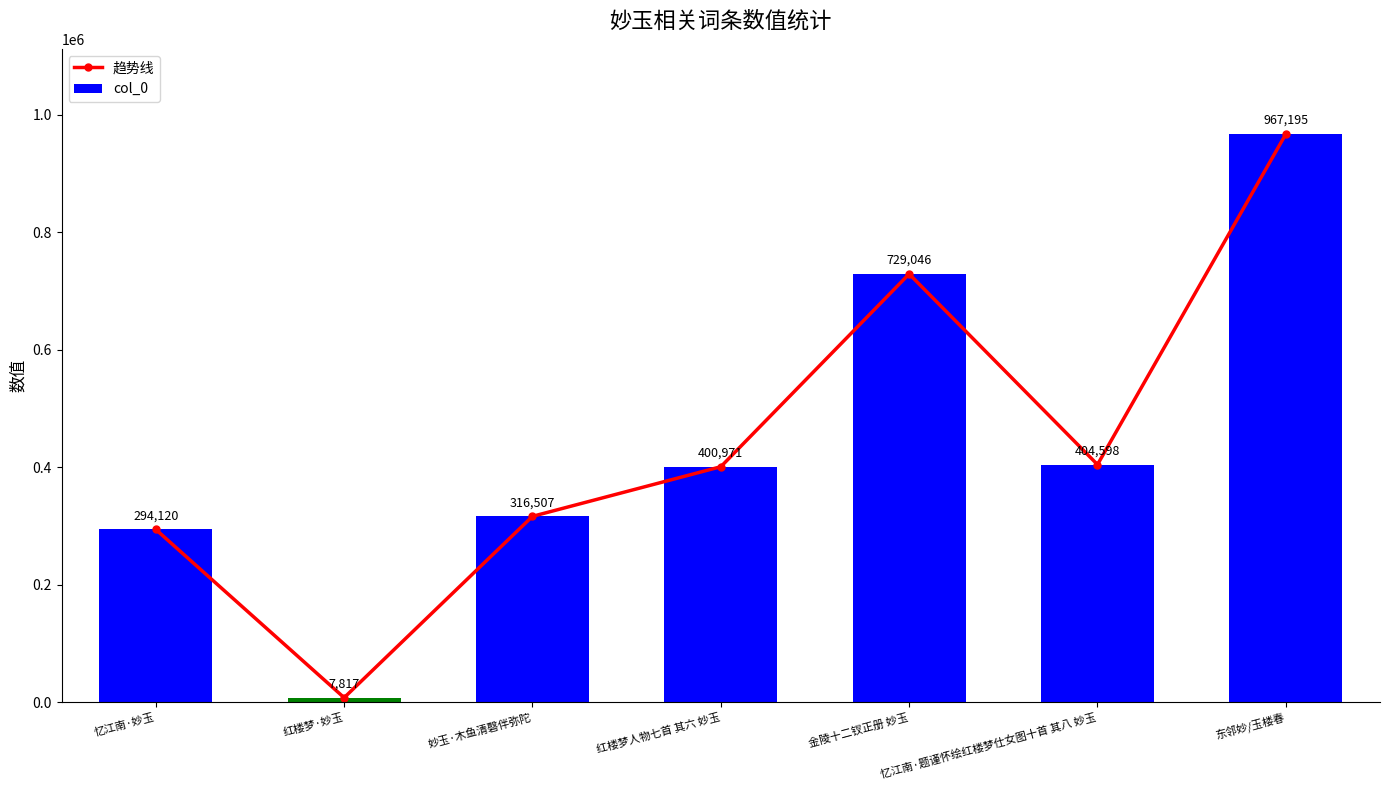

Which has a higher value, 东邻妙/玉楼春 or 忆江南·题谨怀绘红楼梦仕女图十首 其八 妙玉?

东邻妙/玉楼春